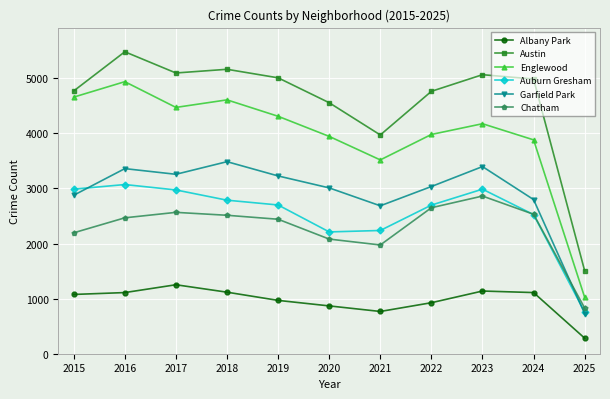

True or false: Austin and Englewood intersect in this chart.

False